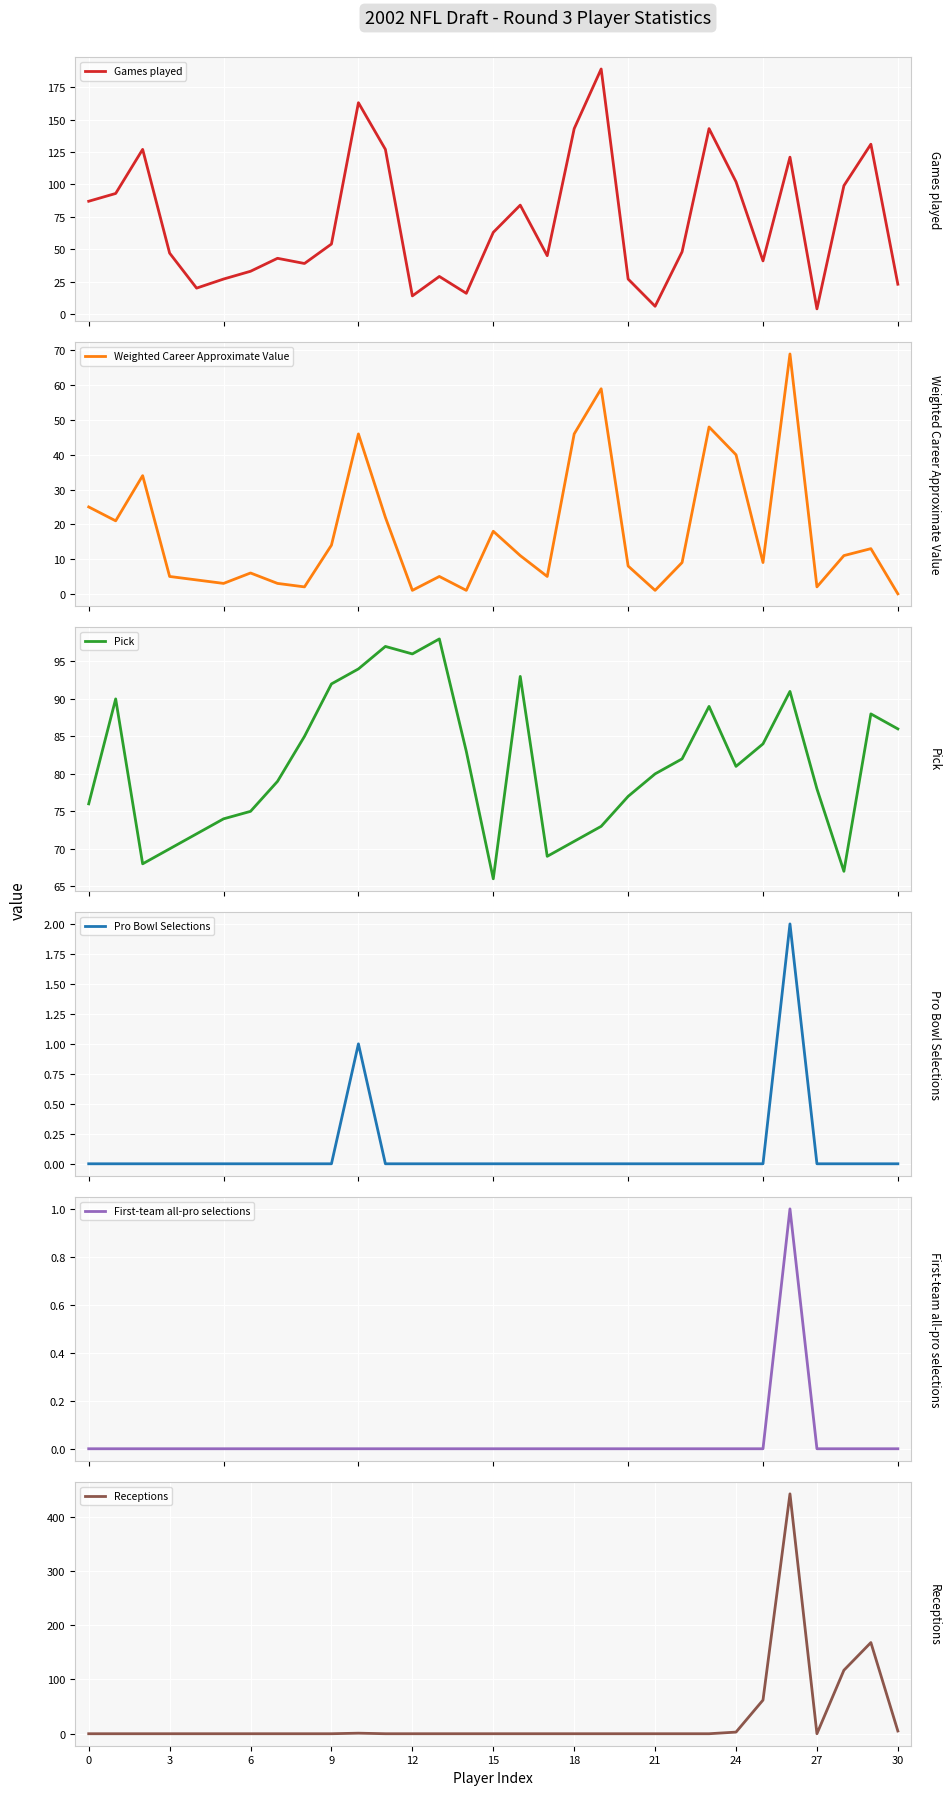

The value of Receptions at 17 is -191. True or false?

False